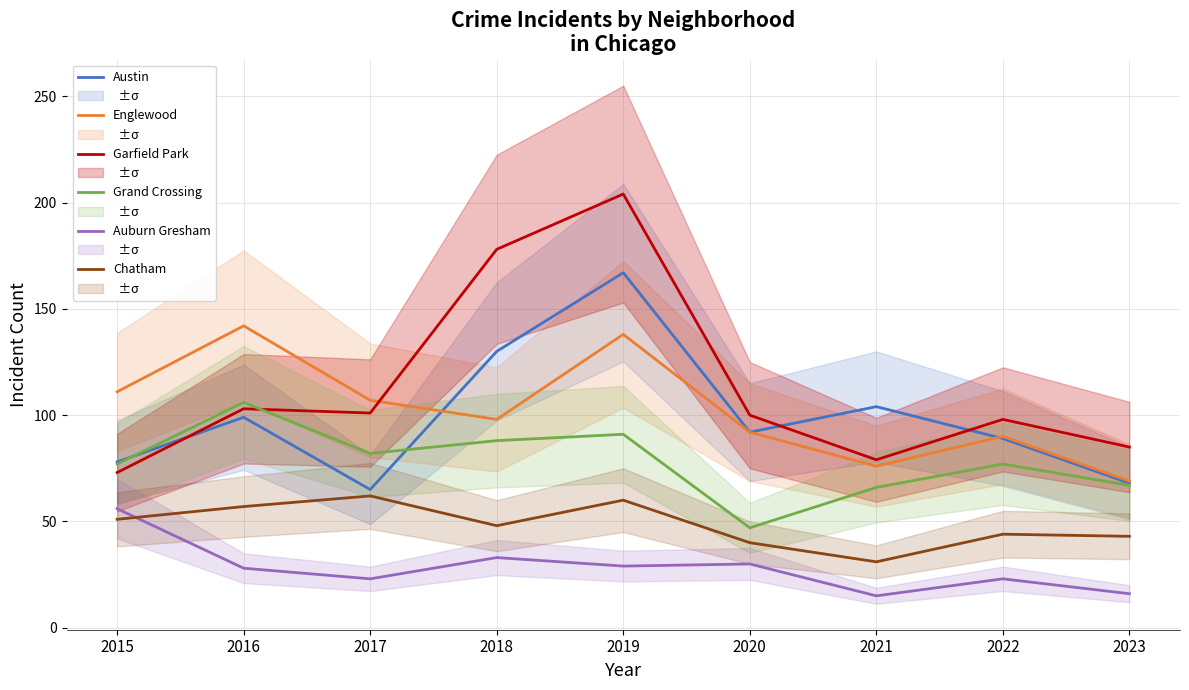

In Garfield Park, how many points are lower than both neighbors (excluding endpoints)?

2